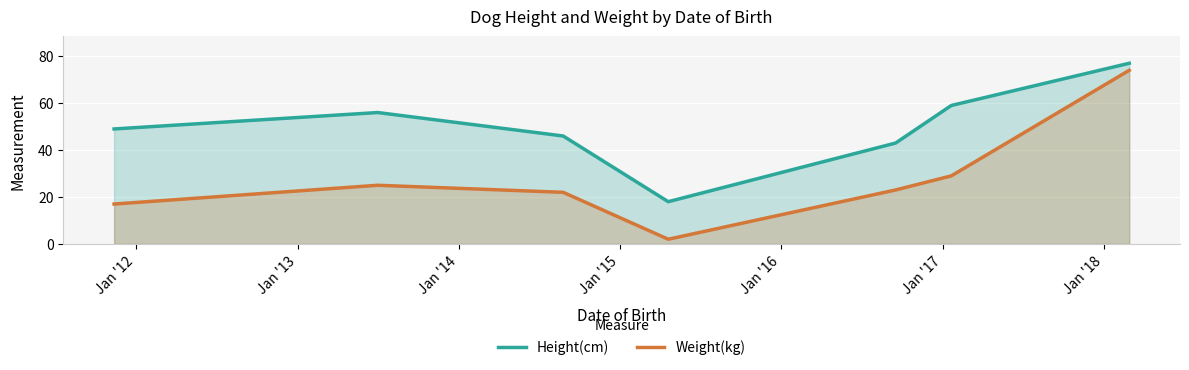

What is the highest value of the Height(cm) series?

77